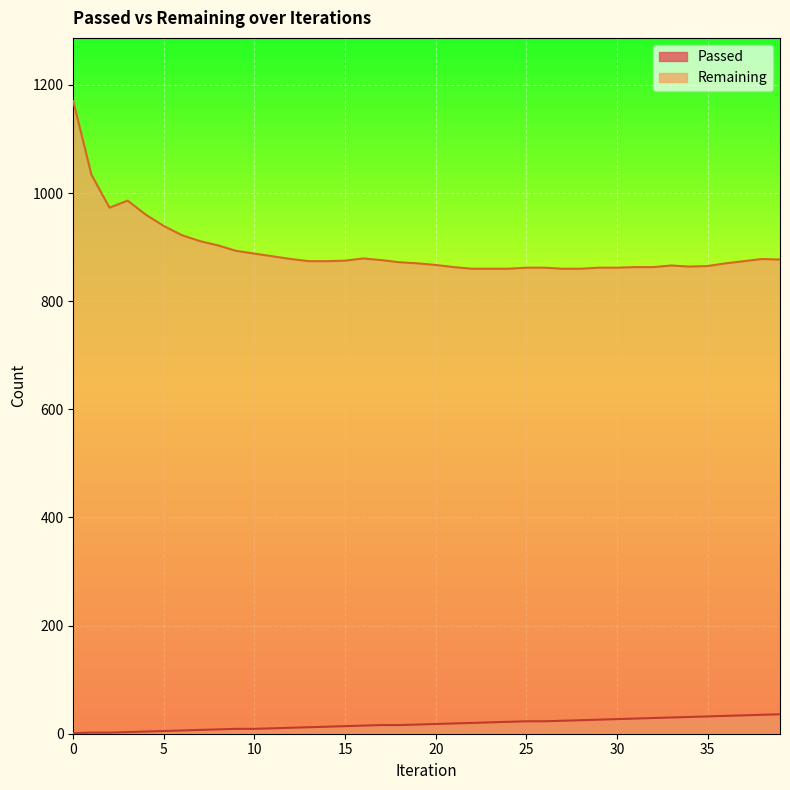

Count the number of categories in the chart.

40